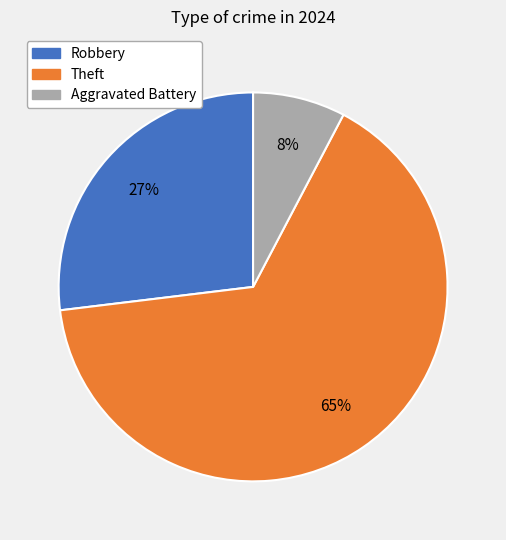

Does any single category account for the majority?

Yes